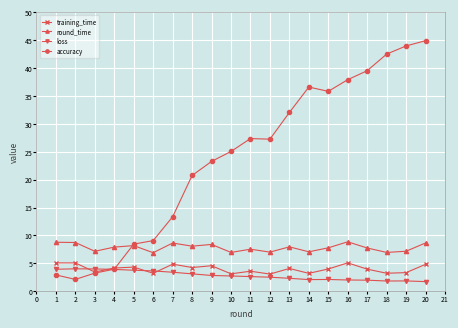

How many data points in accuracy are above 27?

10